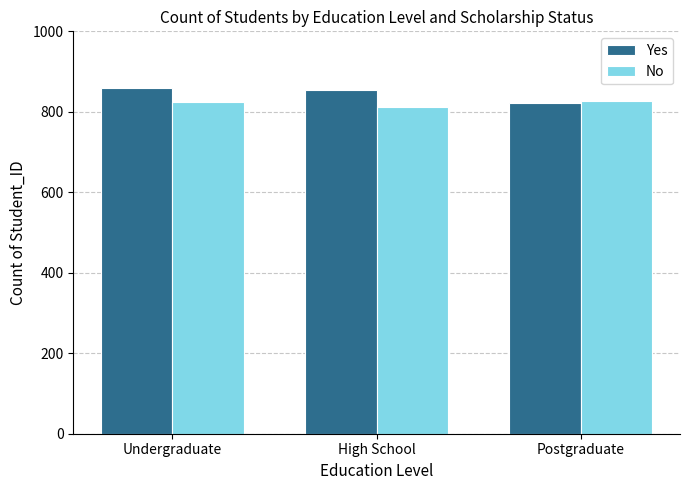

What is the sum of all Yes values?

2534